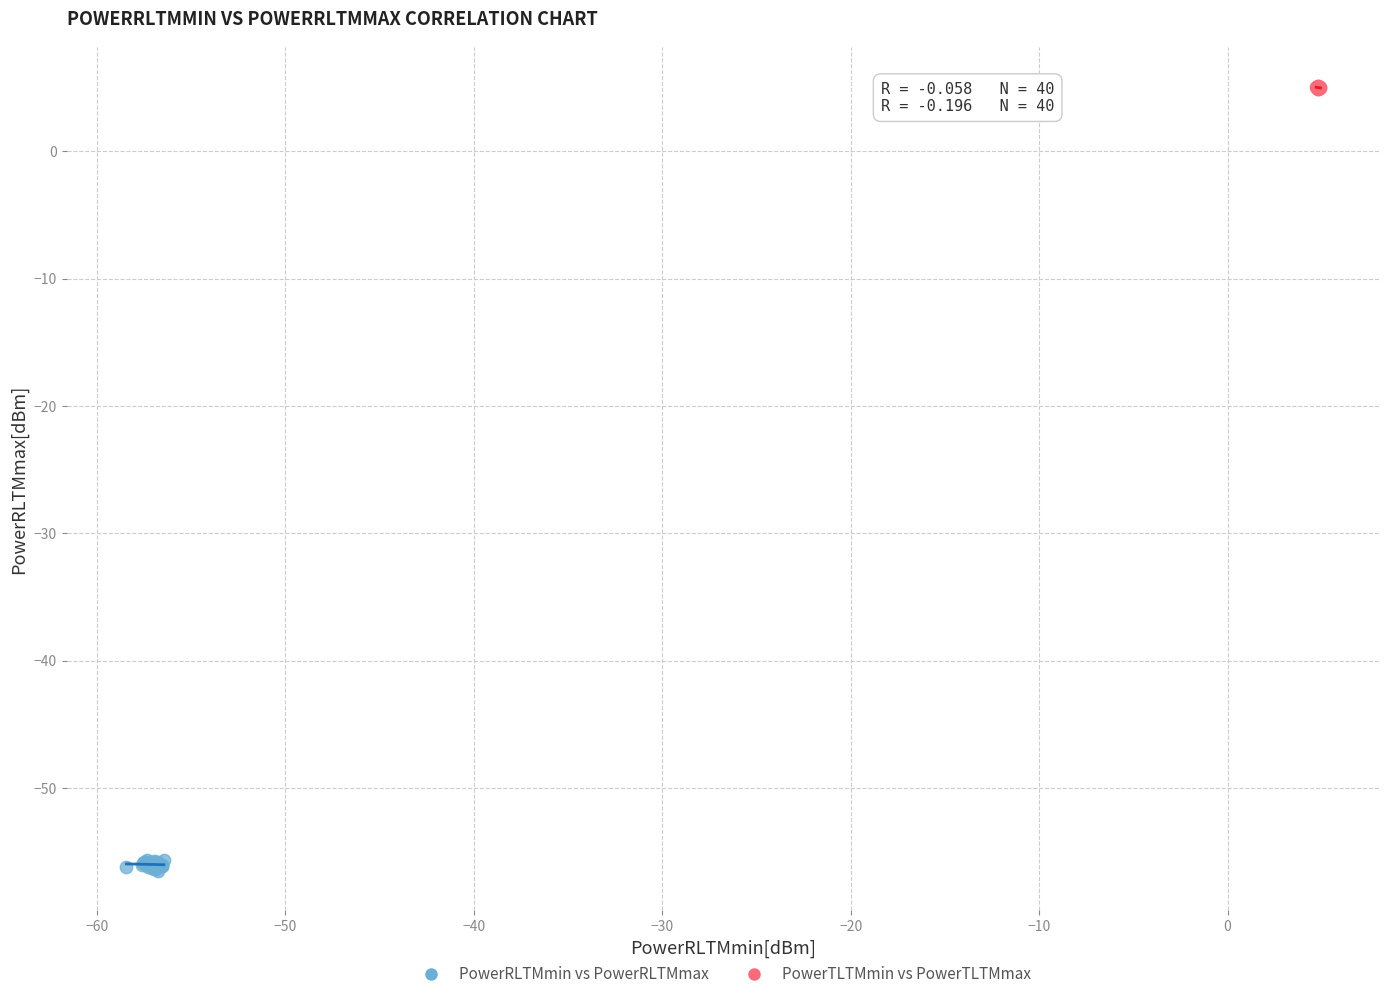

Which series has the largest Y range (max minus min)?

PowerRLTMmin vs PowerRLTMmax